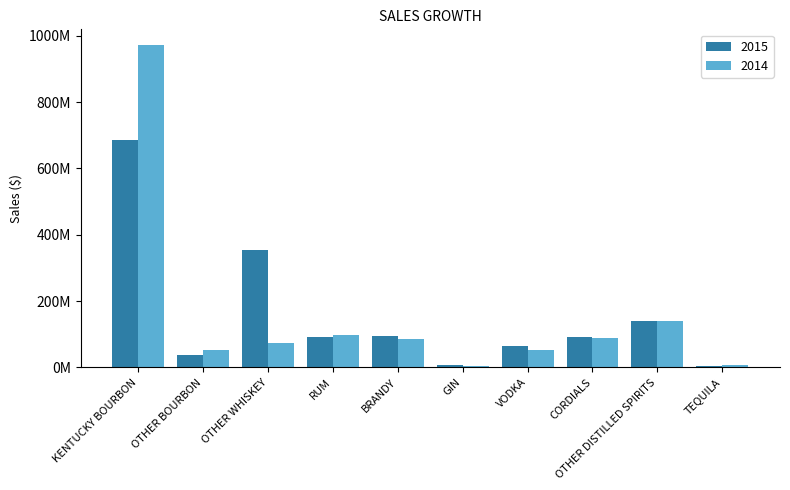

What is the sum of all 2014 values?

1568297135.0